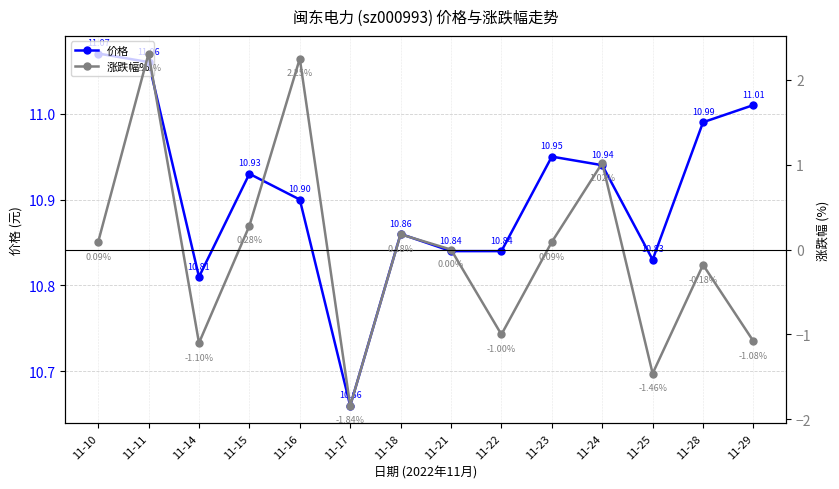

At which label does 价格 reach its peak?

11-10